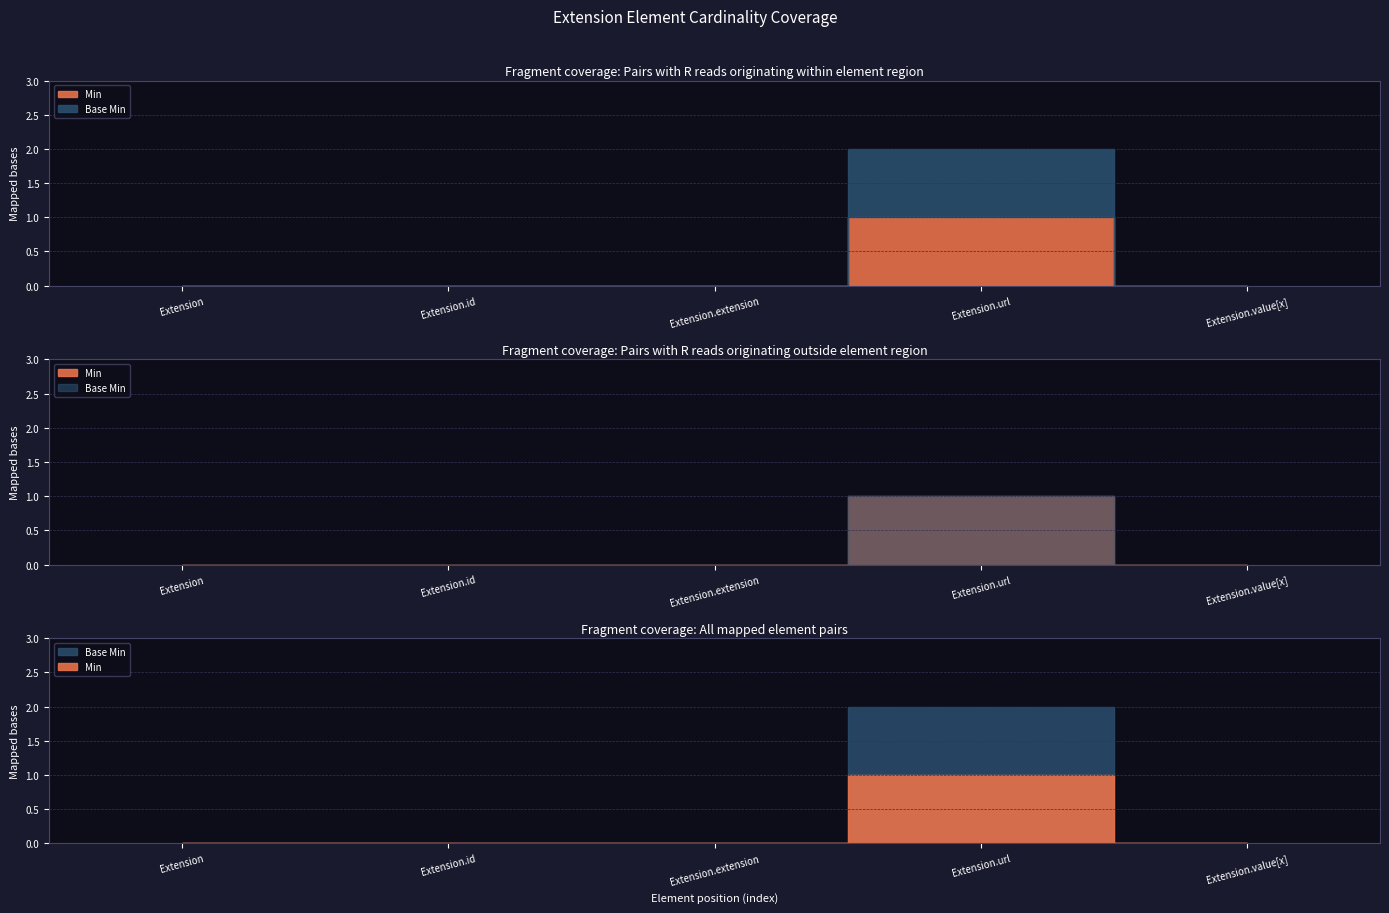

True or false: Min and Base Min intersect in this chart.

False